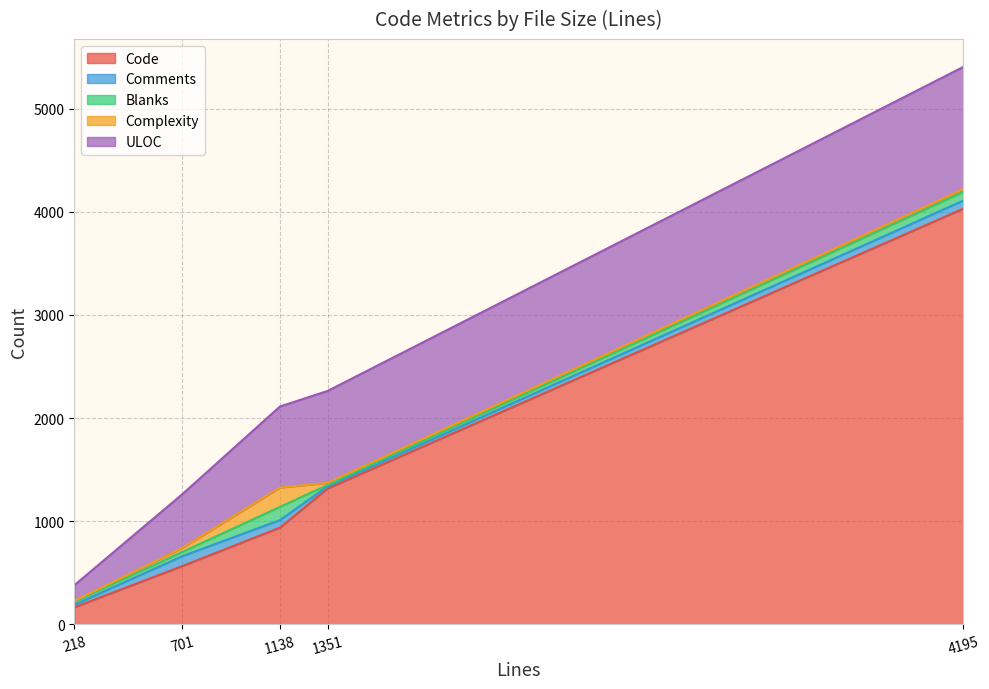

How many data points in ULOC are less than 786?

2